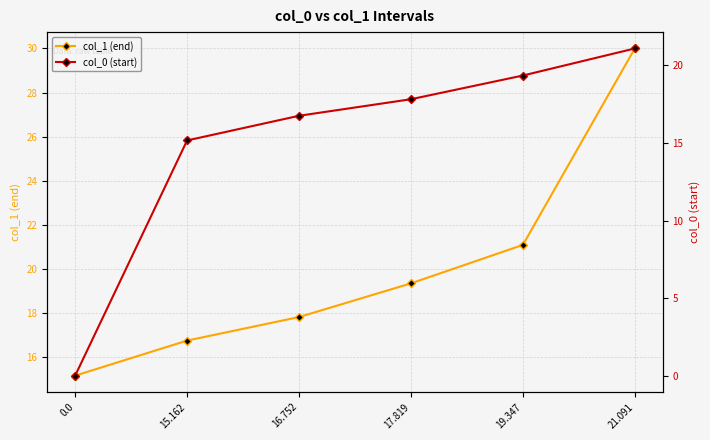

True or false: col_0 (start) and col_1 (end) cross at least once.

False